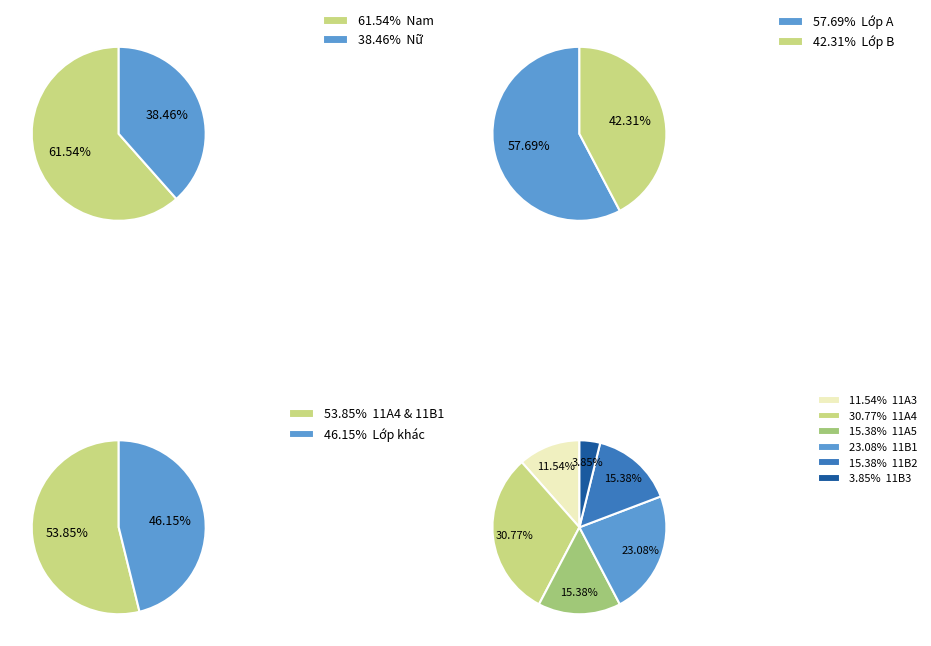

Which category accounts for the majority?

Nam